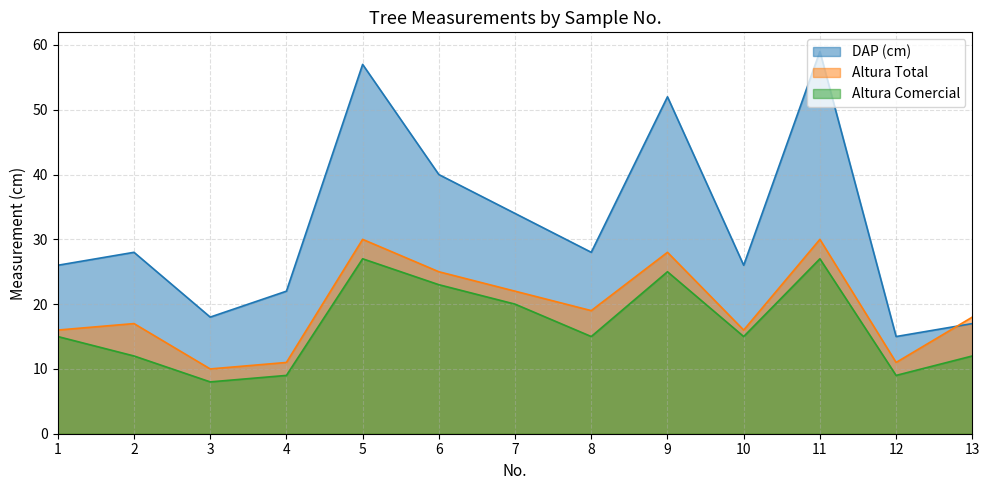

Between 6 and 11, which series saw the biggest shift?

DAP (cm)